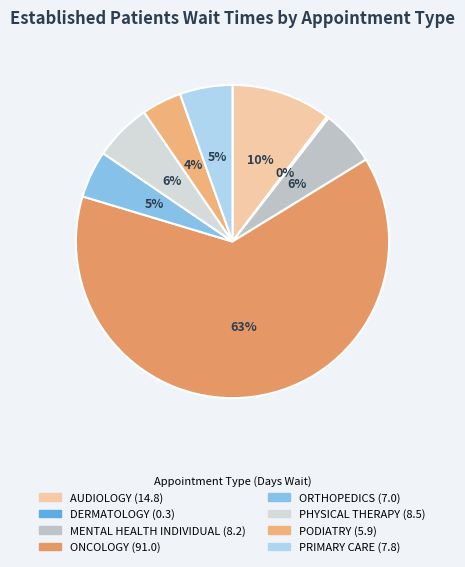

Count the number of slices in the pie.

8